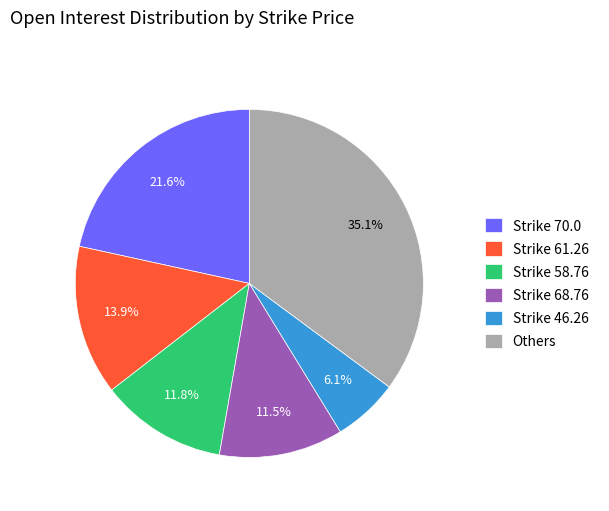

What is the total percentage of Others and Strike 70.0?

56.7%